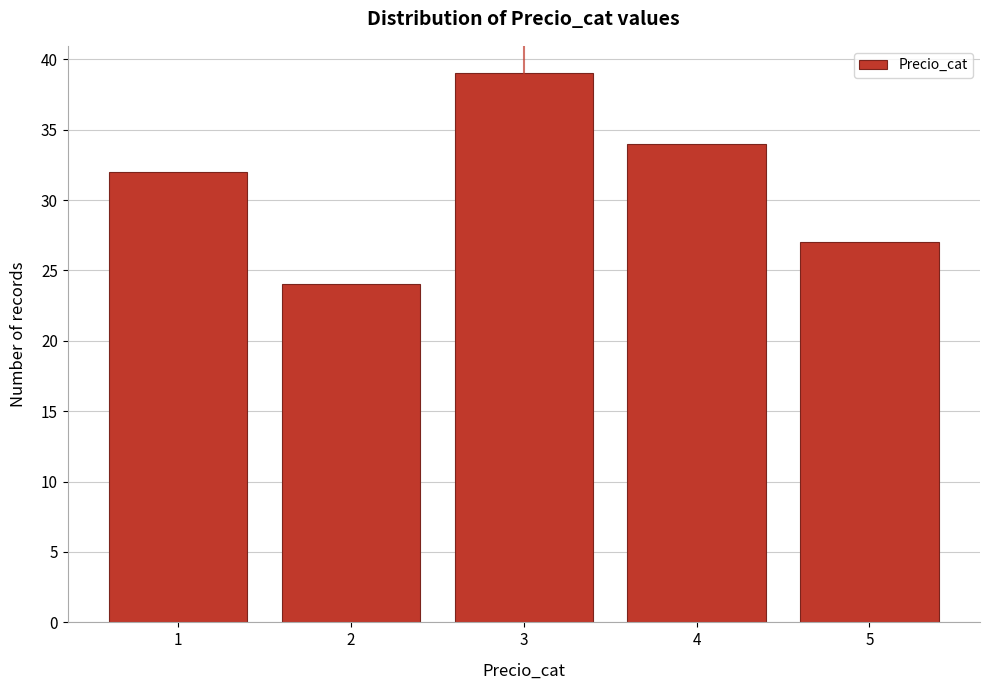

What is the height of the bar covering 1.5 to 2.5 on the x-axis? The values are not printed on the chart, so give them approximately, as read against the axis.

24